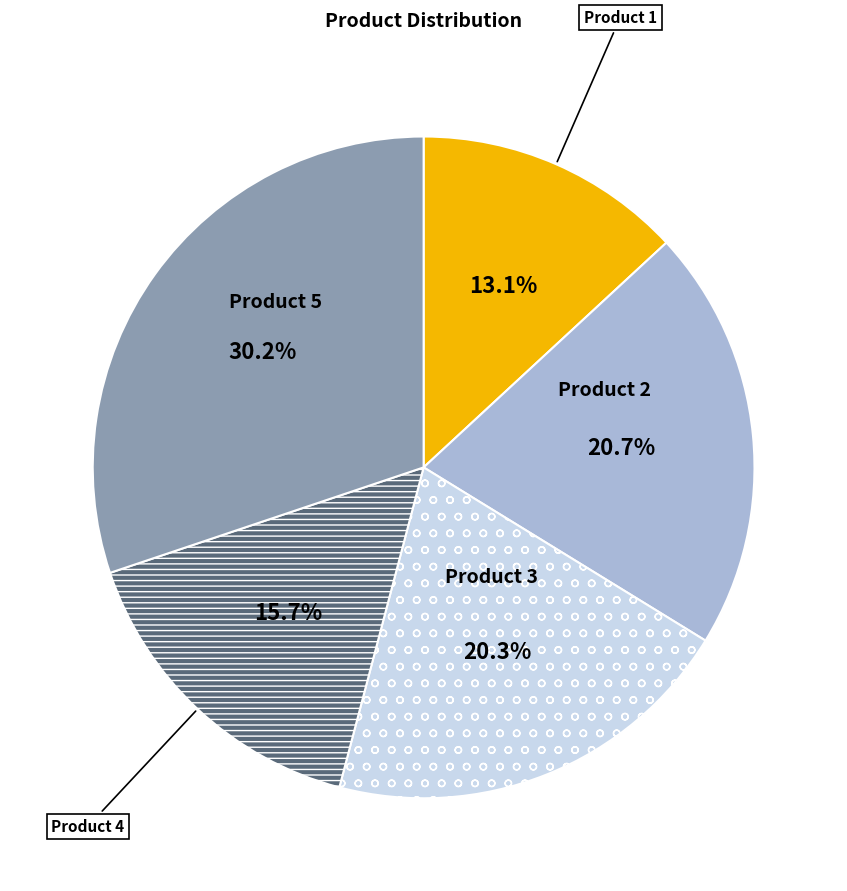

Does any single category account for the majority?

No